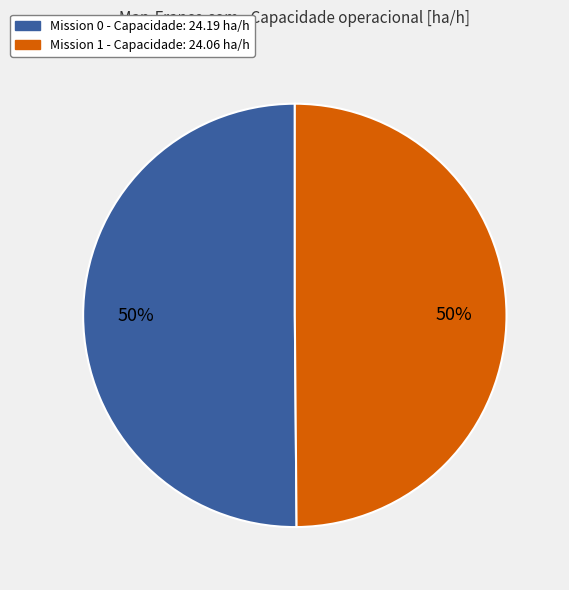

To the nearest percent, what is the average slice percentage?

50%